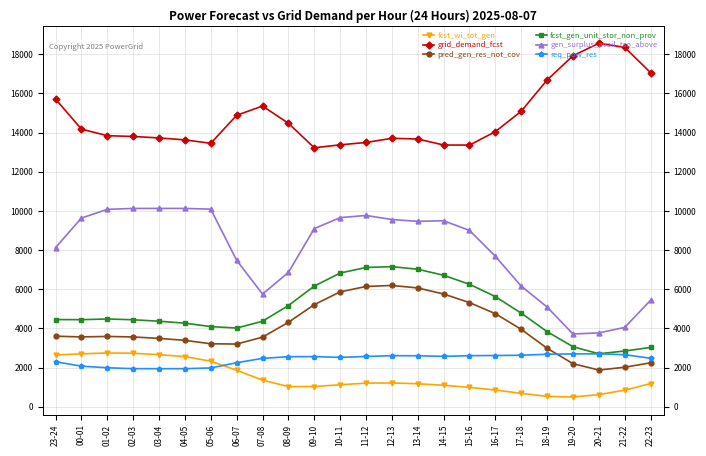

What is the label of the 21st point from the right?

02-03